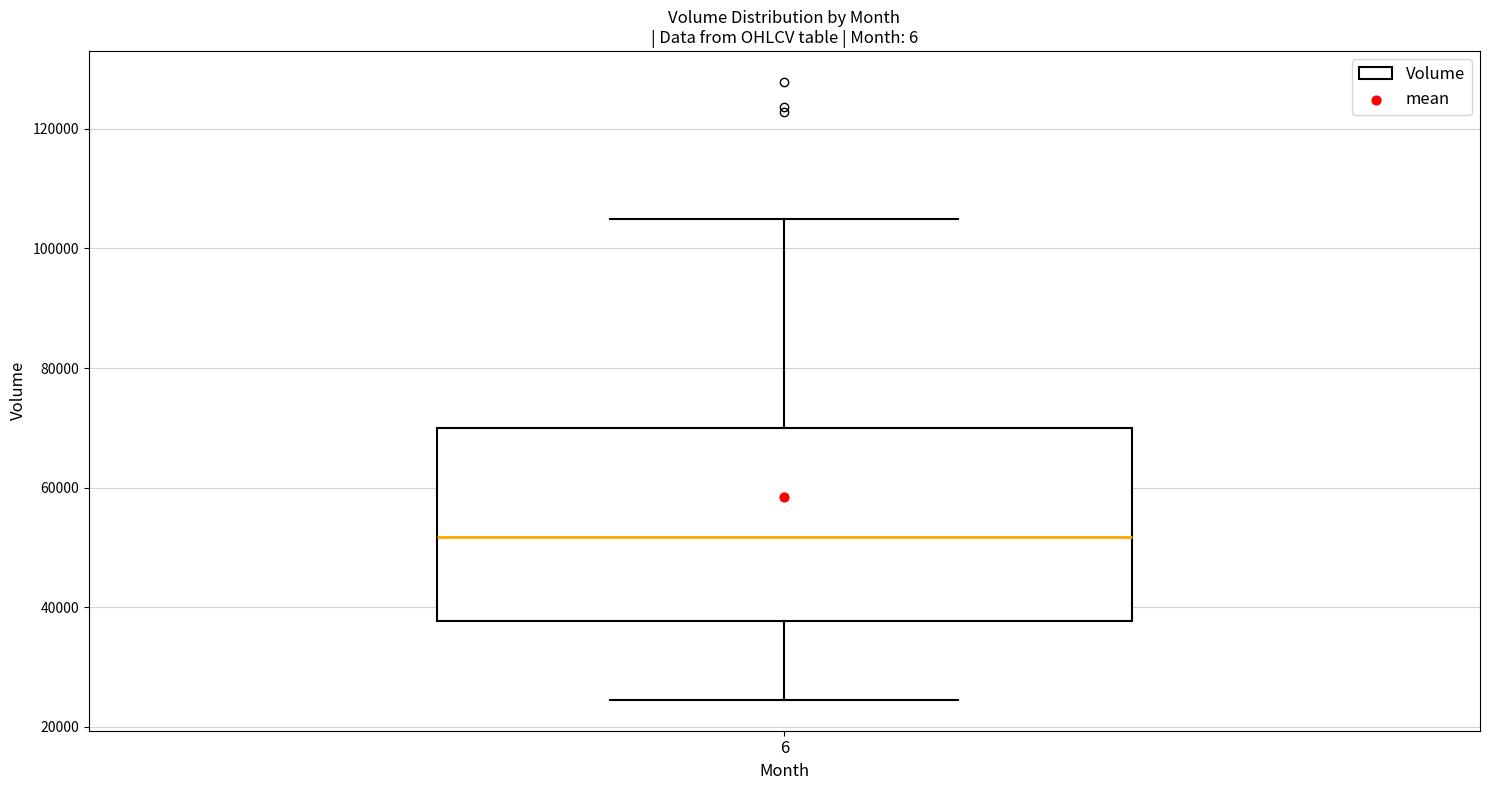

Read this box plot against the y-axis: the position of the median line, the range covered by the box, and the ends of both whiskers. The values are not printed on the chart, so give them approximately, as read against the axis.

median 52000, box 38000 to 70000, whiskers 24000 to 104000